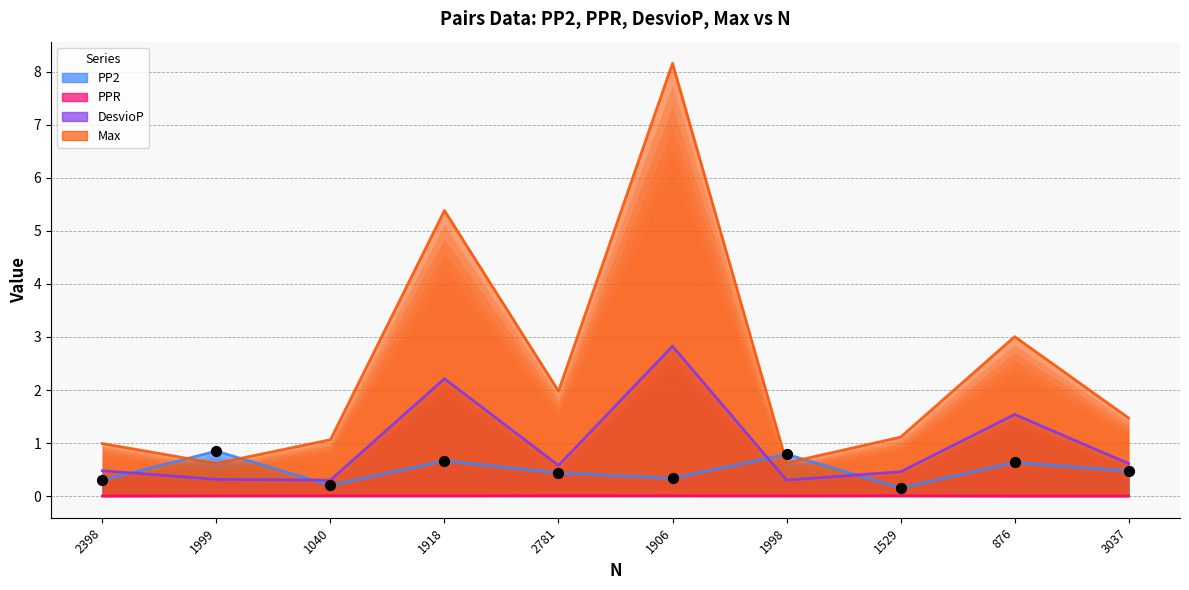

Which series reaches the minimum Y coordinate?

PPR